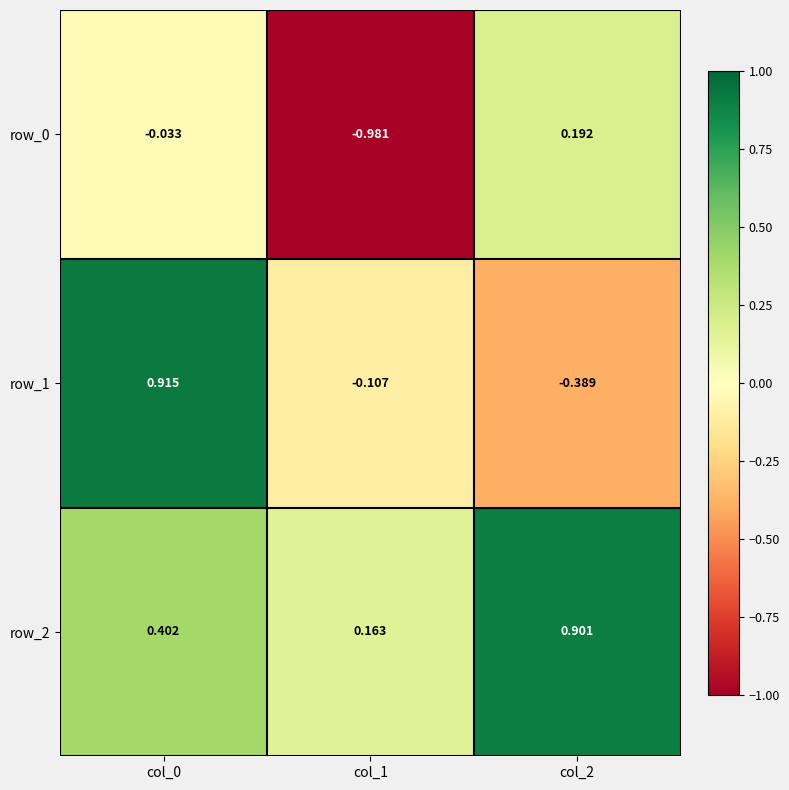

Is the value of row_0 at col_2 greater than the value of row_2 at col_0?

No